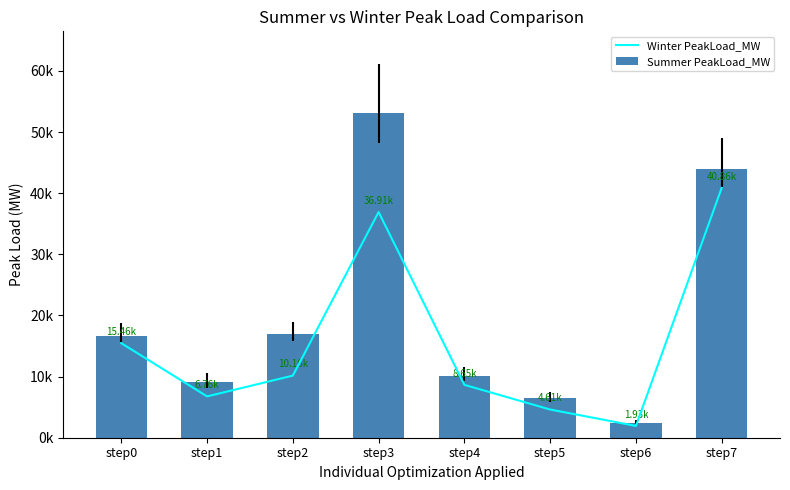

At which label is Winter PeakLoad_MW closest to 21393?

step0